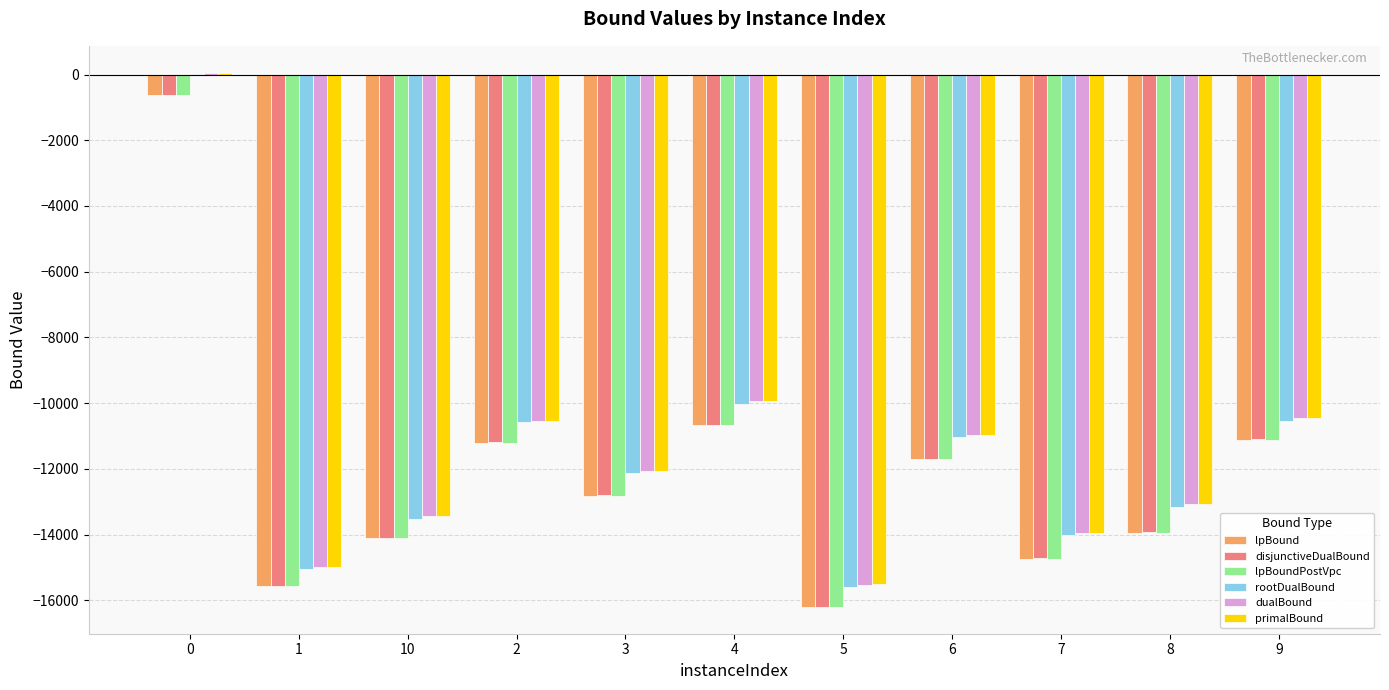

What is the total value across all series at 5?

-95220.9